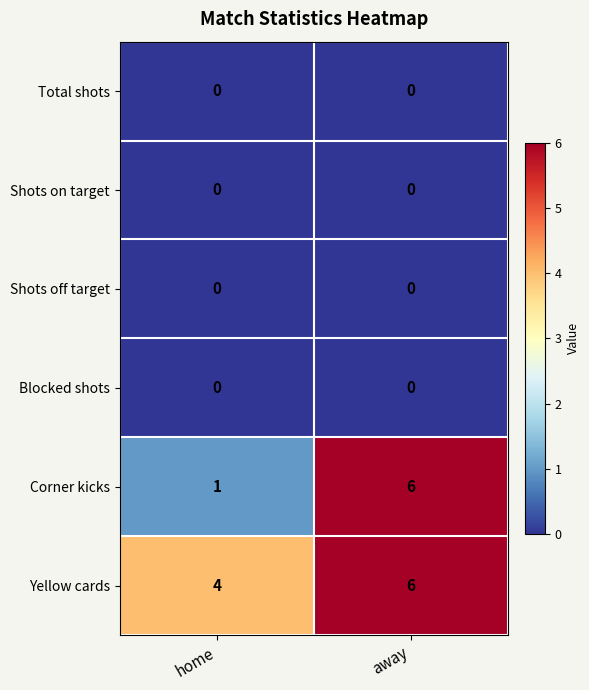

What is the highest value of the Yellow cards series?

6